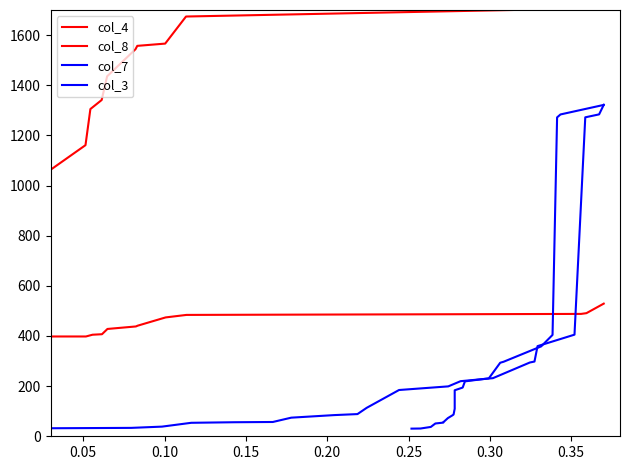

Is the value of col_4 at 0.35 greater than the value of col_8 at 0.20?

No